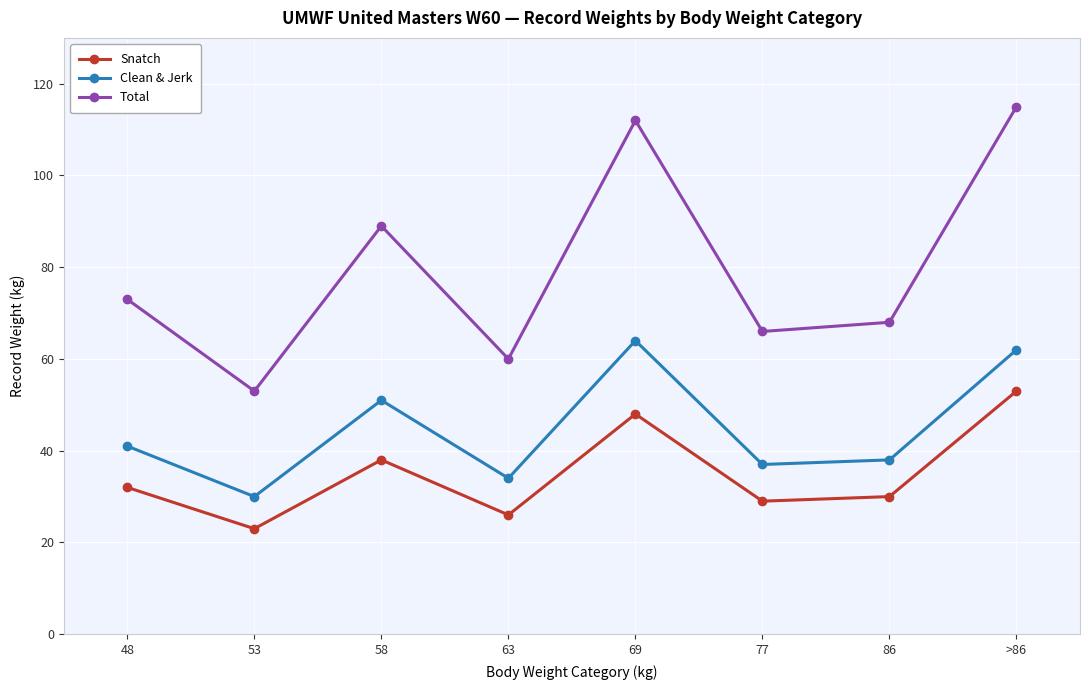

Which category has the lowest value in the Snatch series?

53